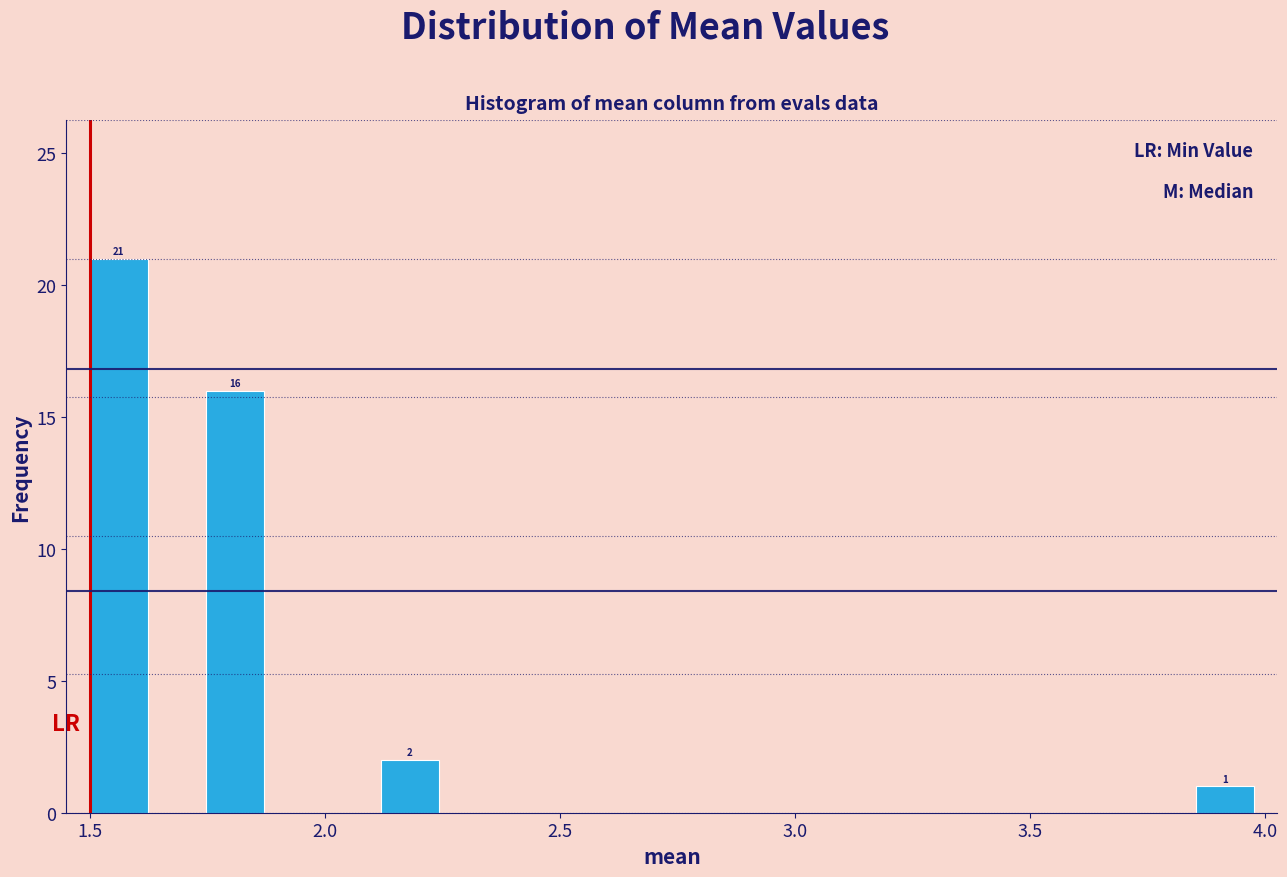

Read against the x-axis, roughly where is the centre of the tallest bar?

1.55